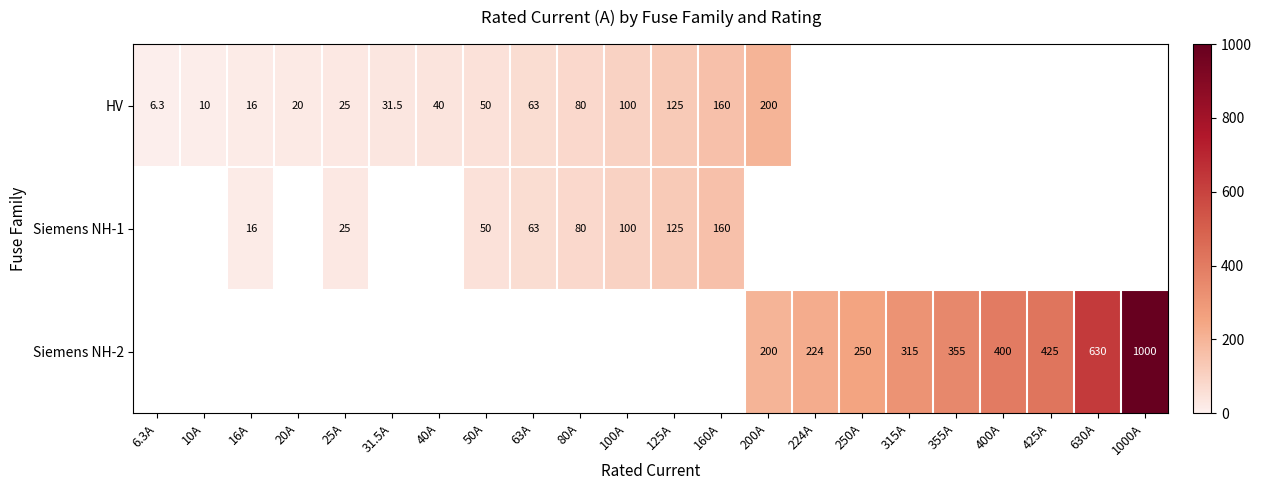

Count the number of categories in the chart.

22